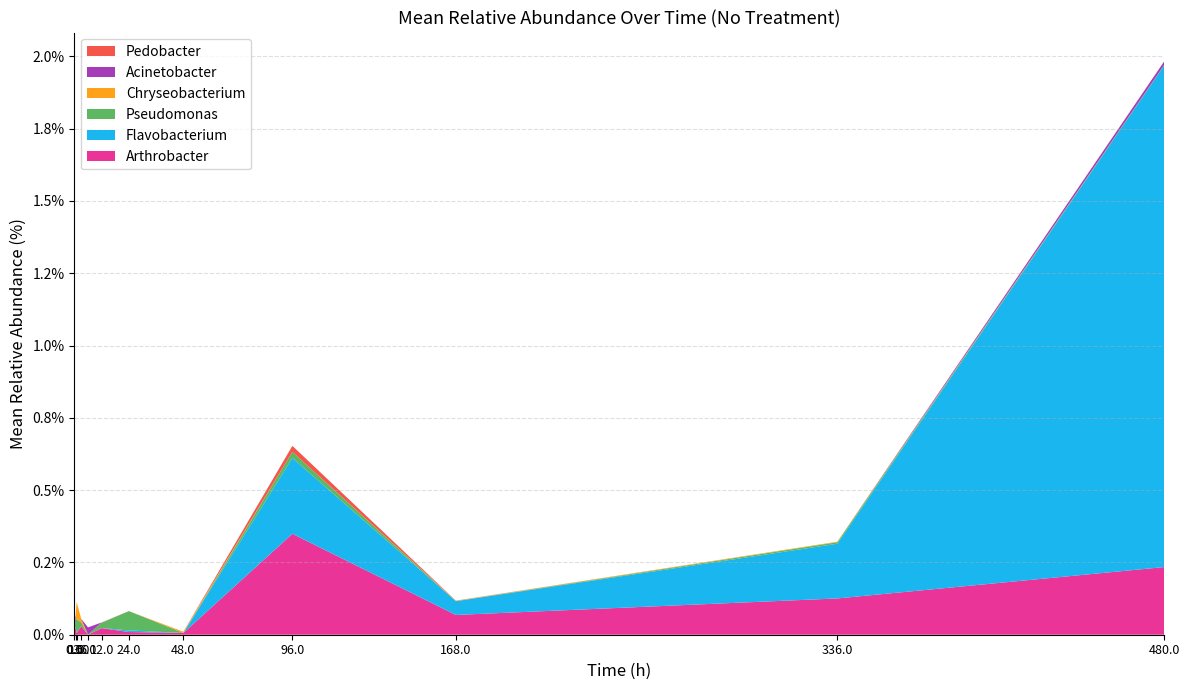

Reading right to left, transcribe all the data shown in this chart.

Relative Abundance of Arthrobacter (%): 0.2	0.1	0.1	0.3	0.0	0.0	0.0	0.0	0.0	0.0	0.0	0.0
Relative Abundance of Flavobacterium (%): 1.7	0.2	0.0	0.3	0.0	0.0	0.0	0.0	0.0	0.0	0.0	0.0
Relative Abundance of Pseudomonas (%): 0.0	0.0	0.0	0.0	0.0	0.1	0.0	0.0	0.0	0.0	0.0	0.0
Relative Abundance of Chryseobacterium (%): 0.0	0.0	0.0	0.0	0.0	0.0	0.0	0.0	0.0	0.1	0.0	0.0
Relative Abundance of Acinetobacter (%): 0.0	0.0	0.0	0.0	0.0	0.0	0.0	0.0	0.0	0.0	0.0	0.1
Relative Abundance of Pedobacter (%): 0.0	0.0	0.0	0.0	0.0	0.0	0.0	0.0	0.0	0.0	0.0	0.0